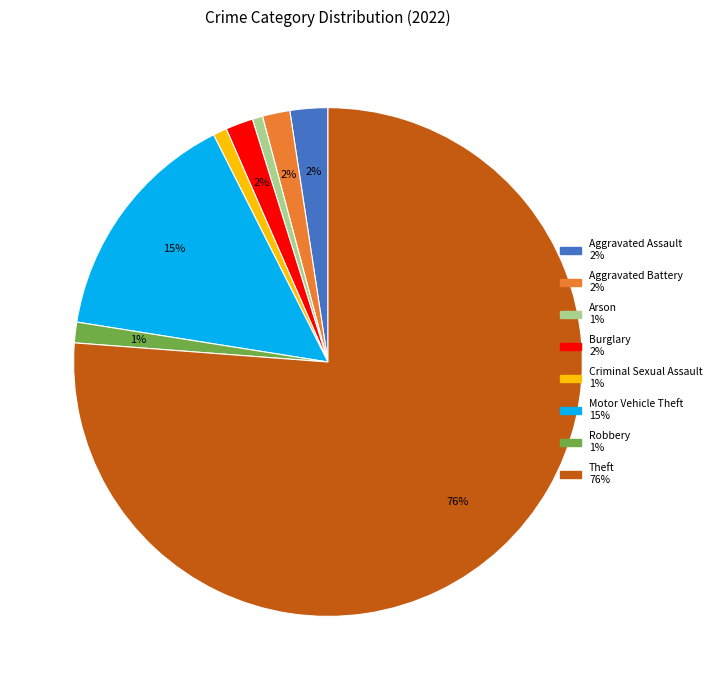

Does any single category account for the majority?

Yes